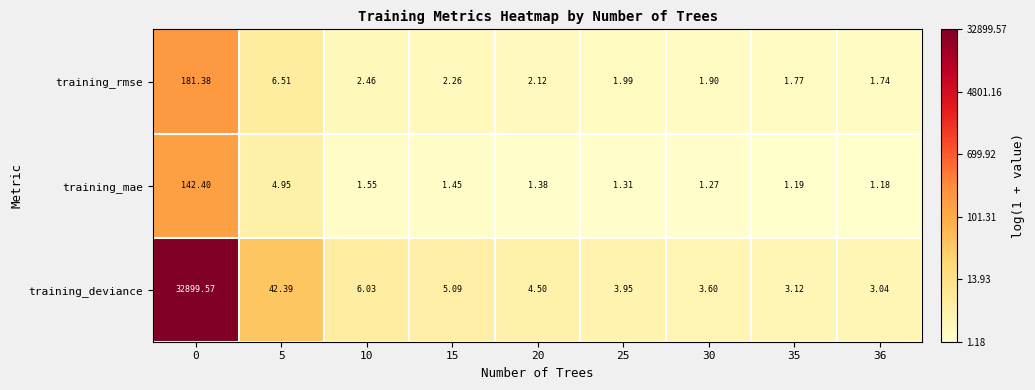

Which series has the largest total across all categories?

training_deviance